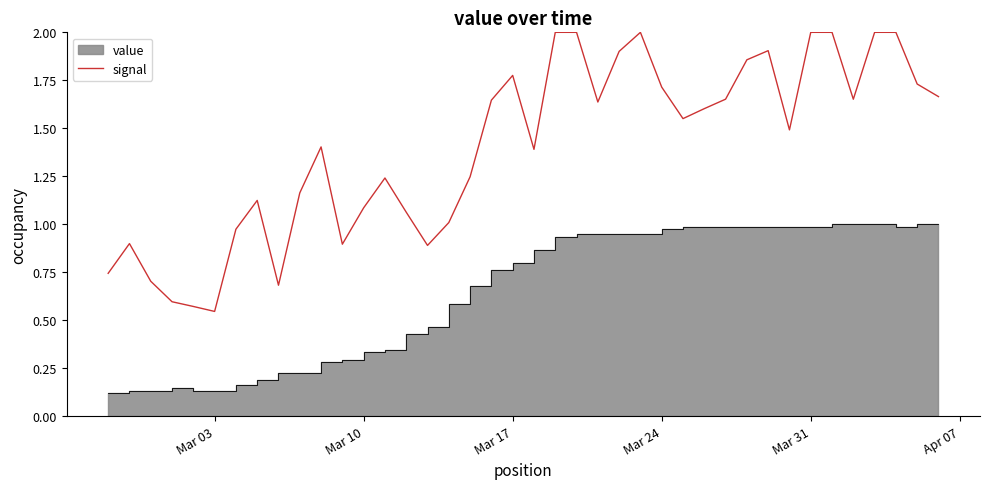

What is the highest value of the signal series?

2.0